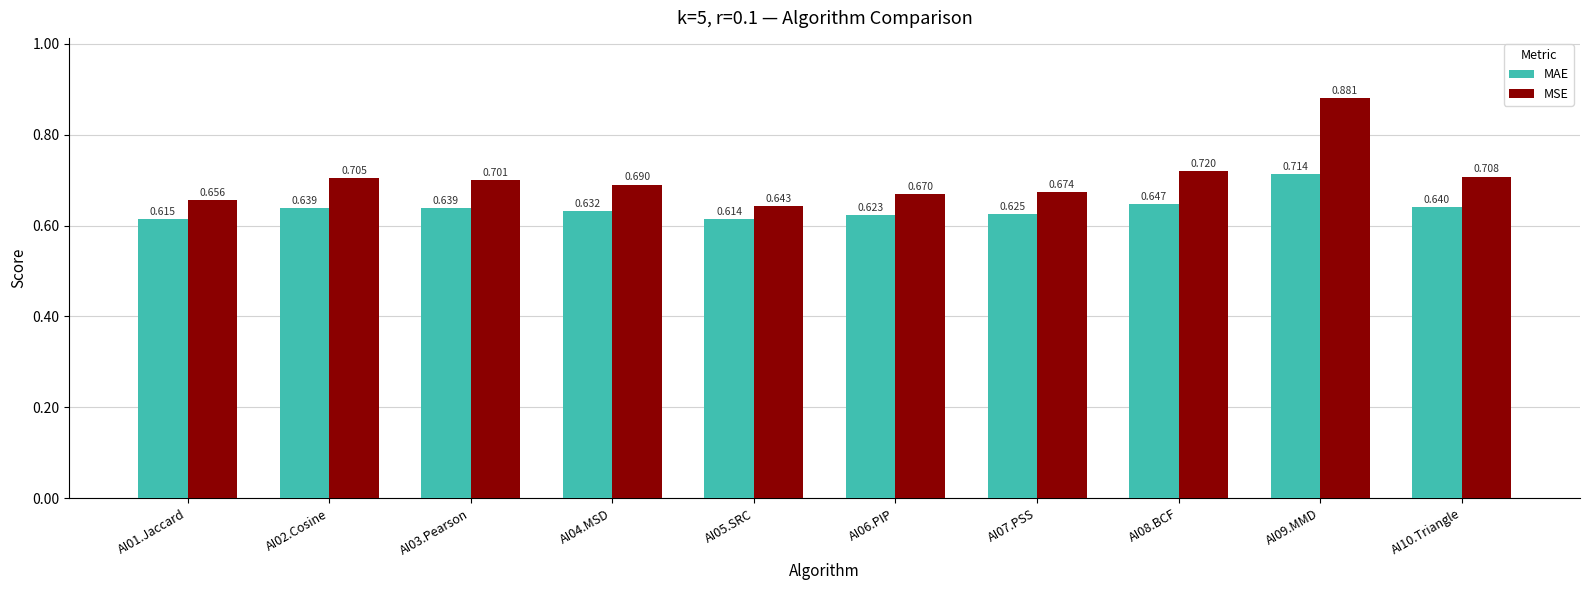

The value of MSE at AI06.PIP is 0.5. True or false?

False